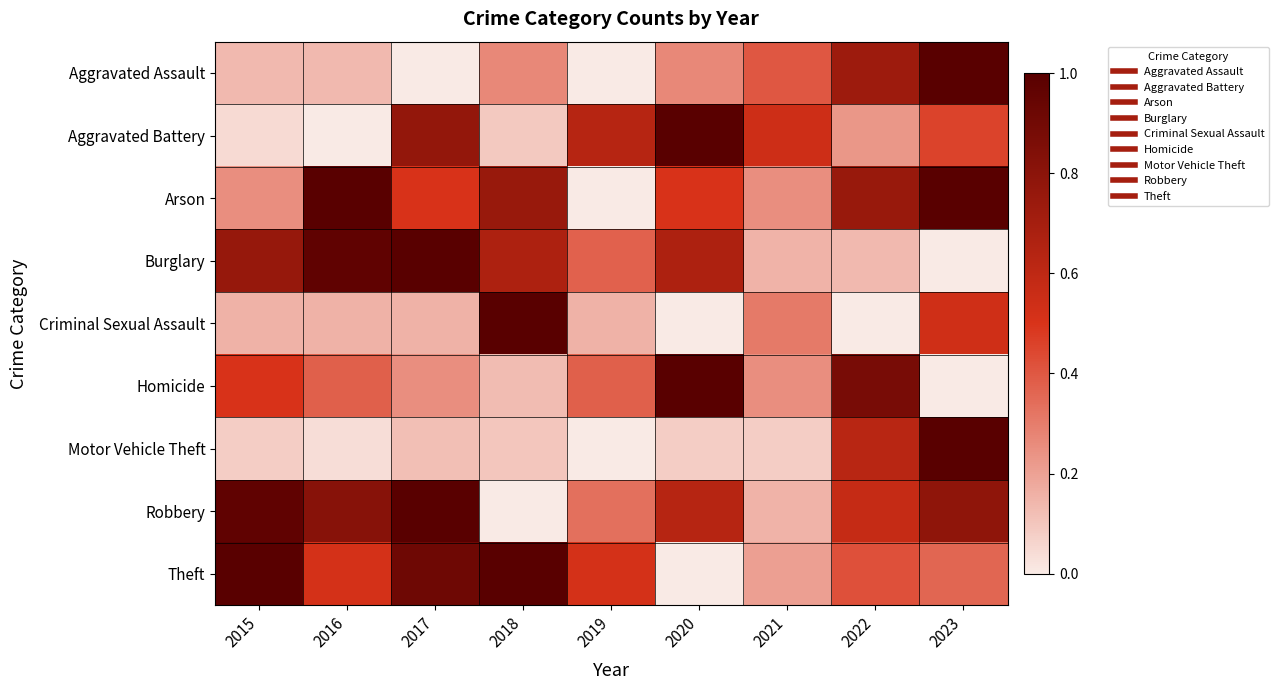

Between 2019 and 2017, which is larger?

2019